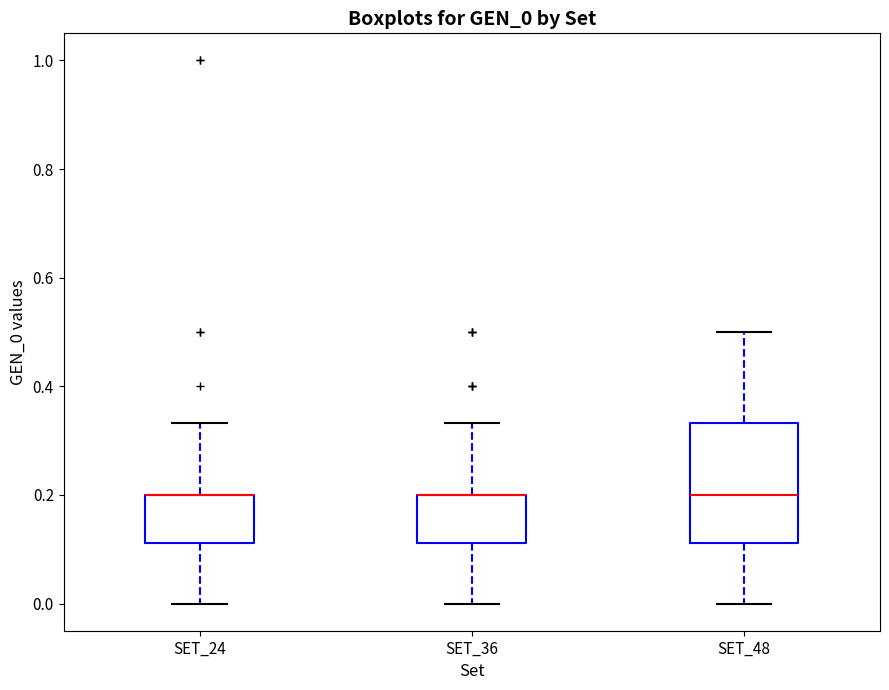

Reading left to right, transcribe this box plot: for each box, give where its median line is, the range the box spans, and where its two whiskers end, as read against the y-axis. The values are not printed on the chart, so give them approximately, as read against the axis.

SET_24: median 0.20 (drawn on the box's upper edge), box 0.12 to 0.20, whiskers 0.00 to 0.34
SET_36: median 0.20 (drawn on the box's upper edge), box 0.12 to 0.20, whiskers 0.00 to 0.34
SET_48: median 0.20, box 0.12 to 0.34, whiskers 0.00 to 0.50